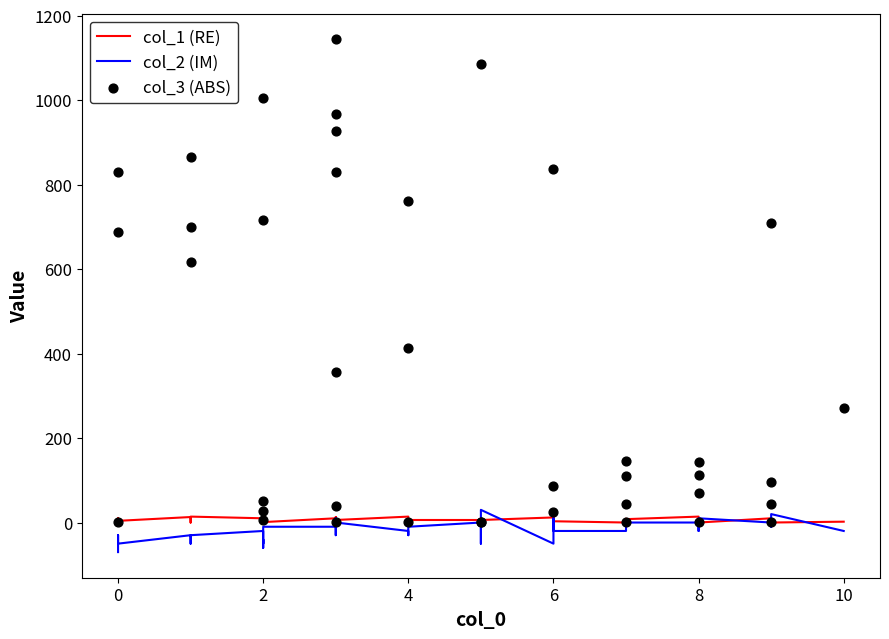

Which series reaches the minimum Y coordinate?

col_2 (IM)